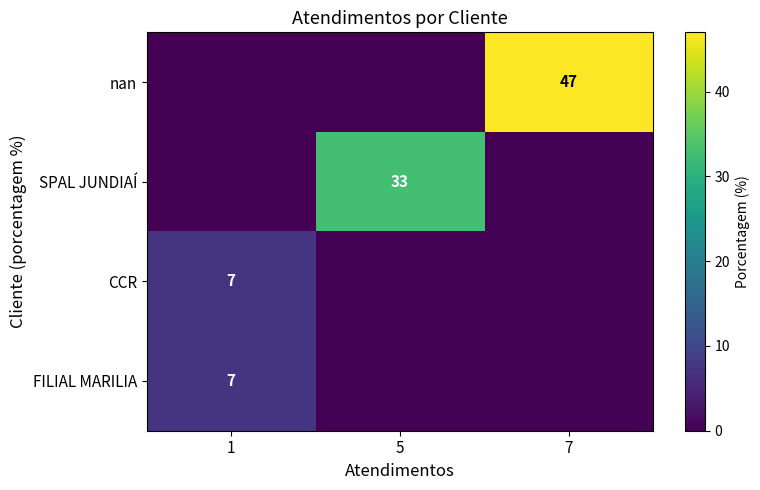

What is the maximum value shown in the chart?

47